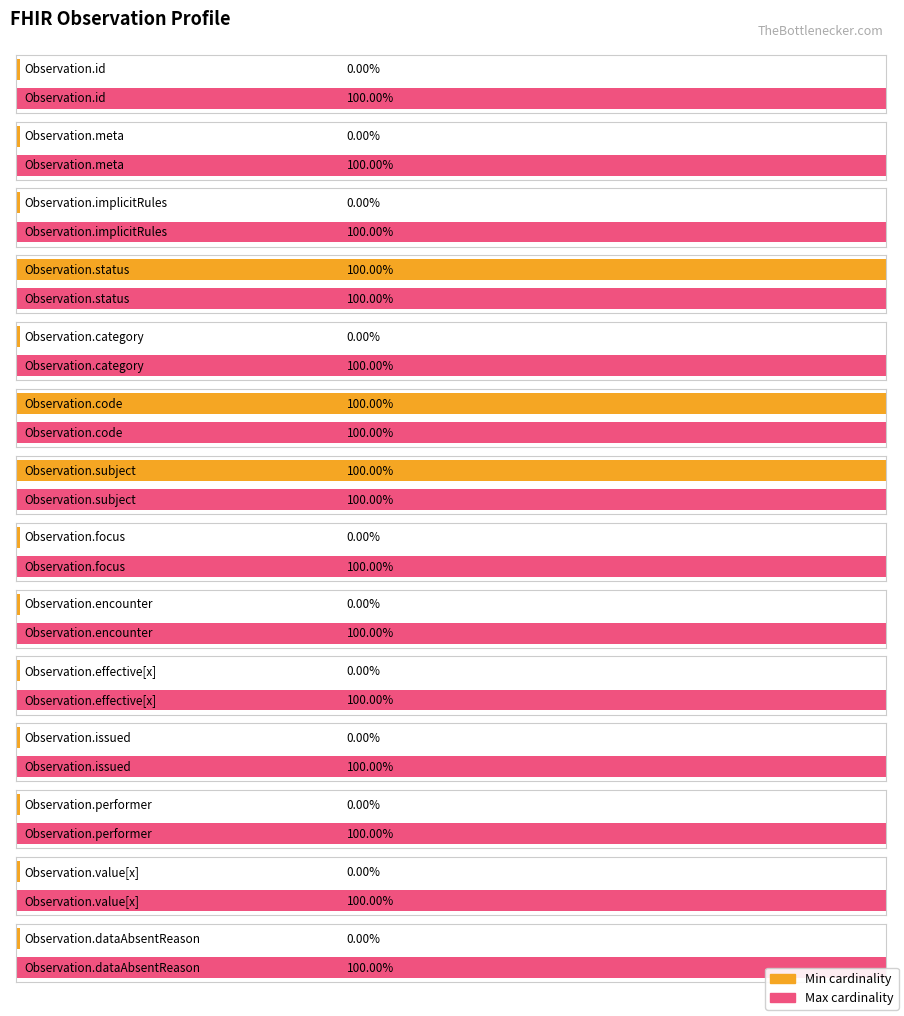

List the series in order of their peak value, highest first.

Min, Max